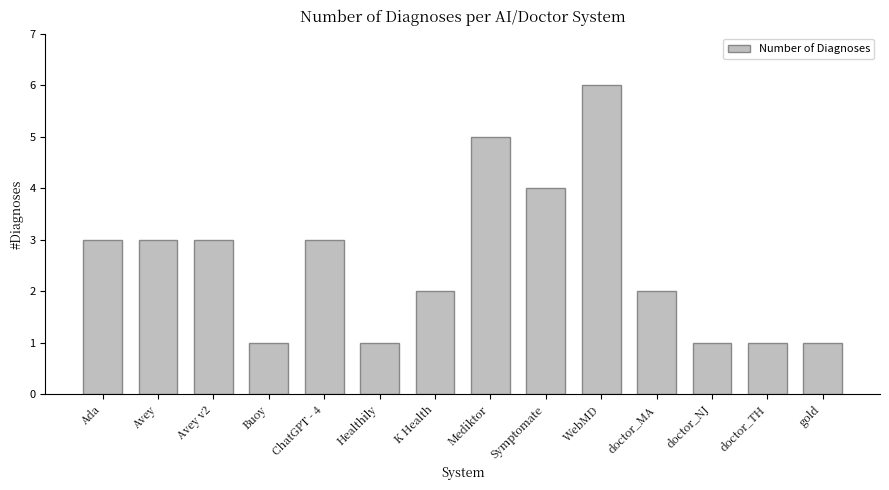

What is the label of the 8th bar from the left?

Mediktor